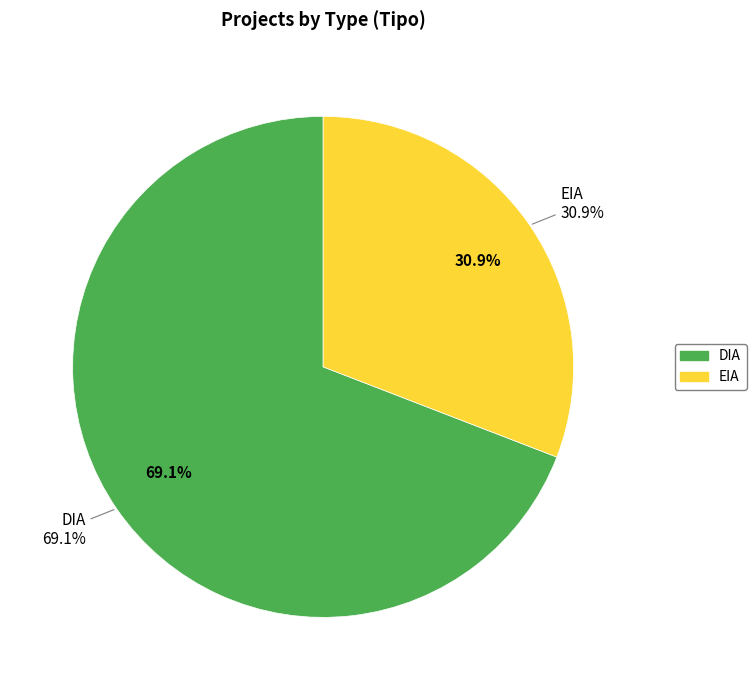

Rank the categories by value from highest to lowest.

DIA, EIA